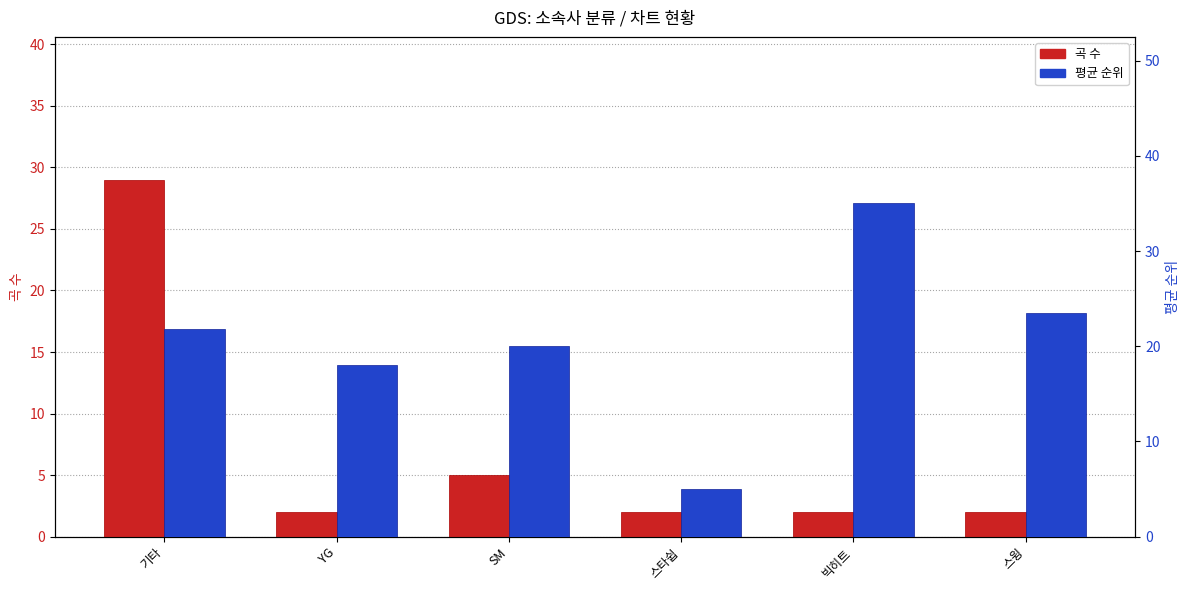

What is the value of the 곡 수 bar at the 5th from the left?

2.0